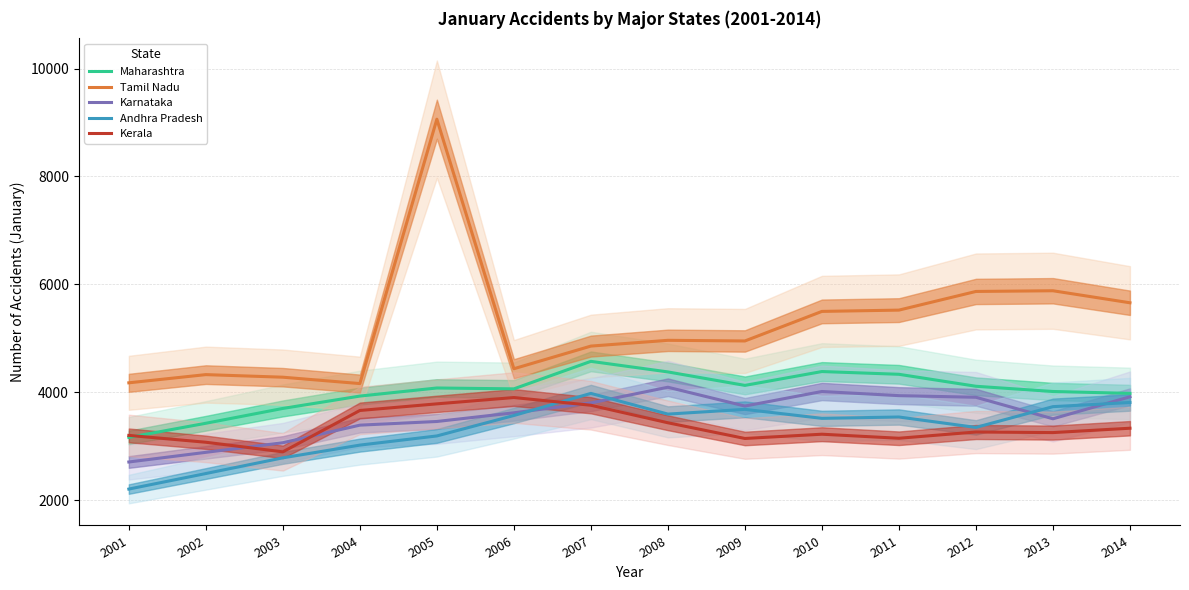

In Andhra Pradesh, how many points are higher than both neighbors (excluding endpoints)?

3